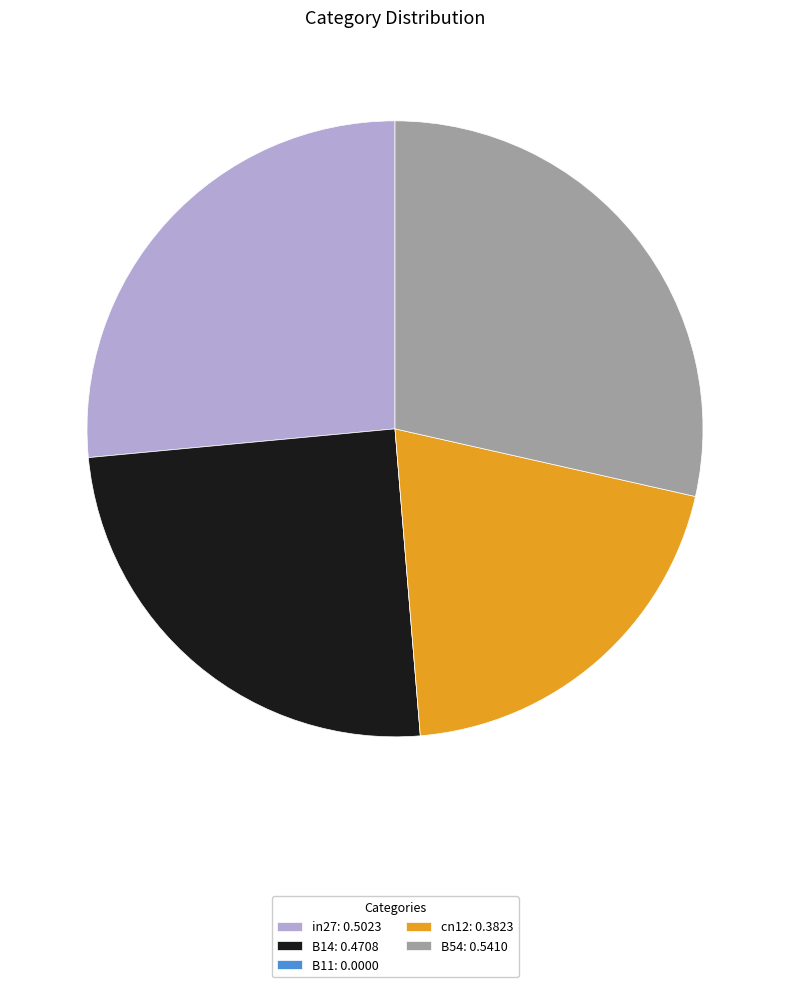

Which category has the biggest portion of the pie?

B54